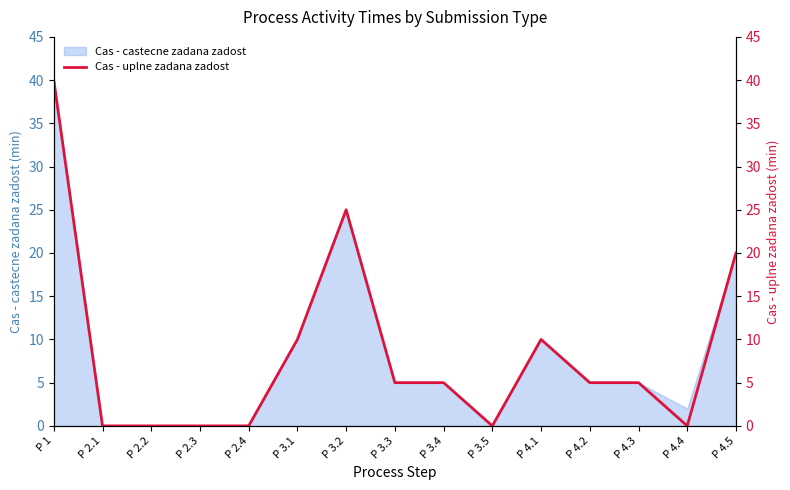

The value at P 2.4 is 0. True or false?

True